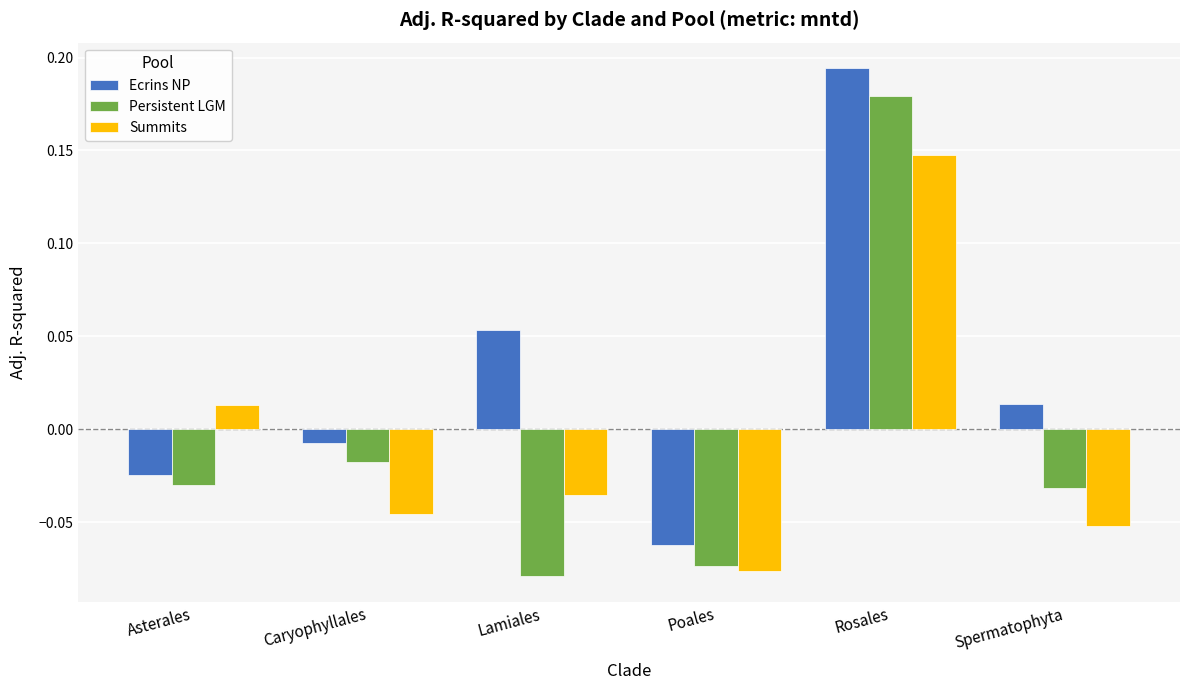

Is it true that Summits equals -0.1 at Caryophyllales?

False